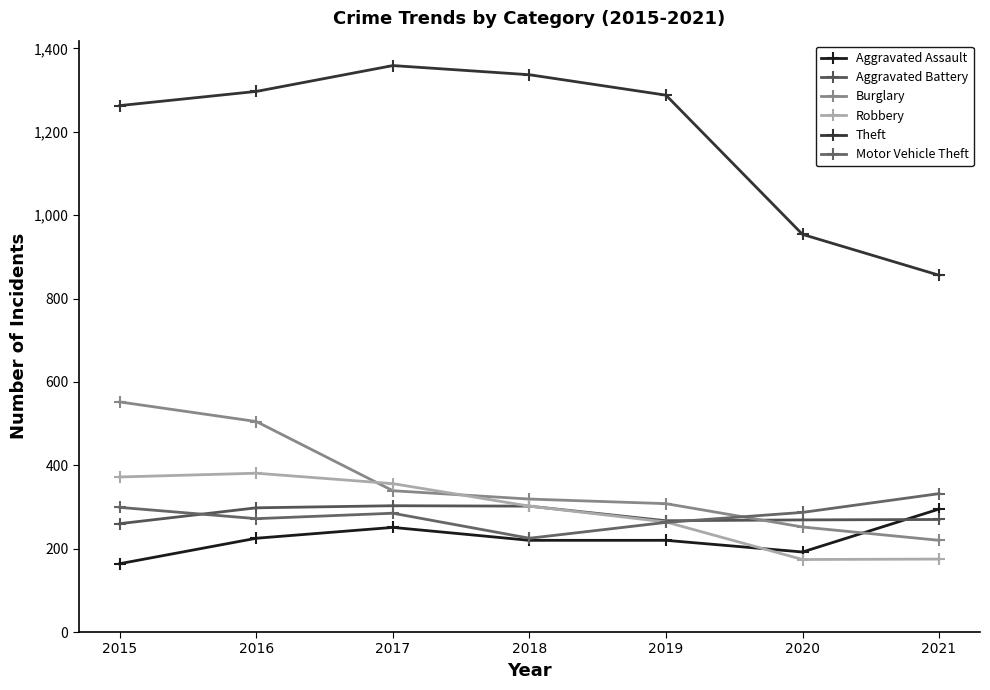

At which label does Theft first exceed 1288?

2016